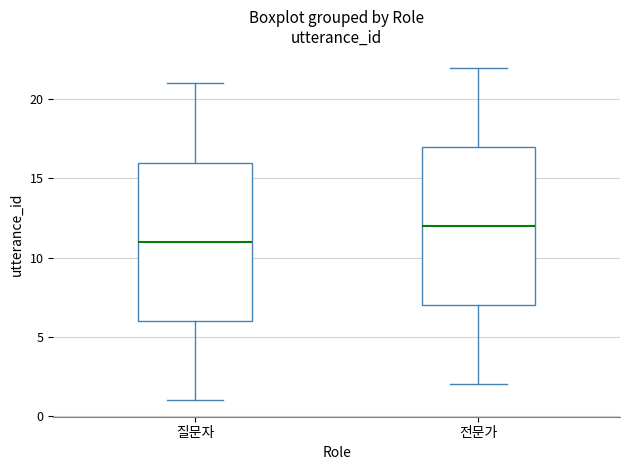

Reading left to right, read every box against the y-axis: the position of its median line, the range the box covers, and the ends of its whiskers. The values are not printed on the chart, so give them approximately, as read against the axis.

질문자: median 11, box 6 to 16, whiskers 1 to 21
전문가: median 12, box 7 to 17, whiskers 2 to 22